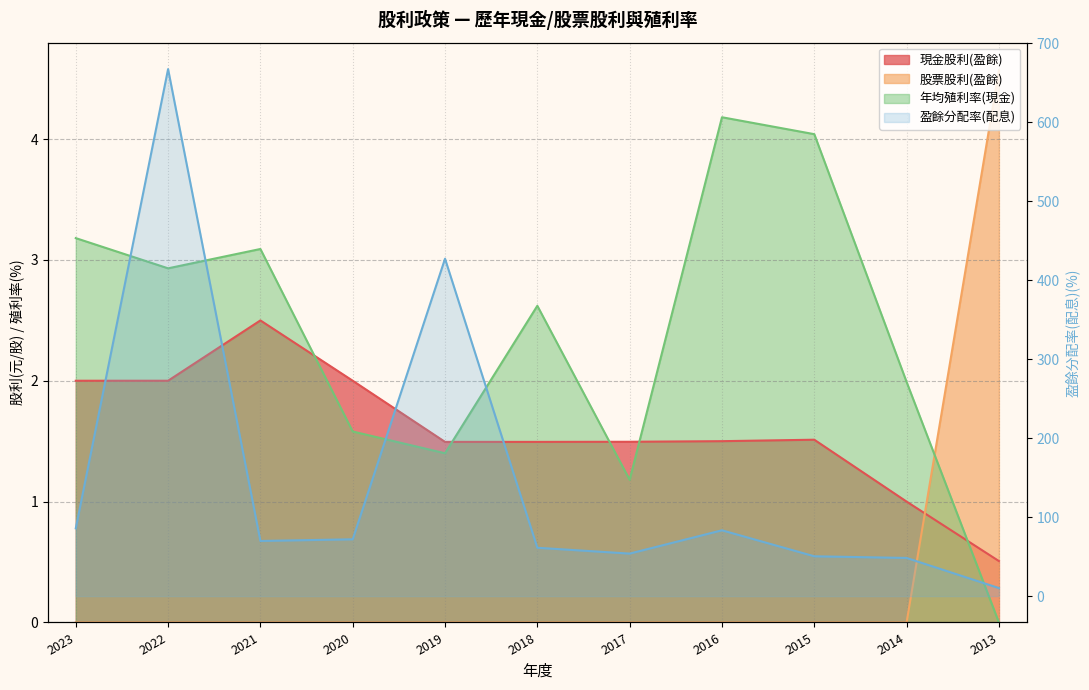

True or false: 現金股利(盈餘) and 年均殖利率(現金) intersect in this chart.

True